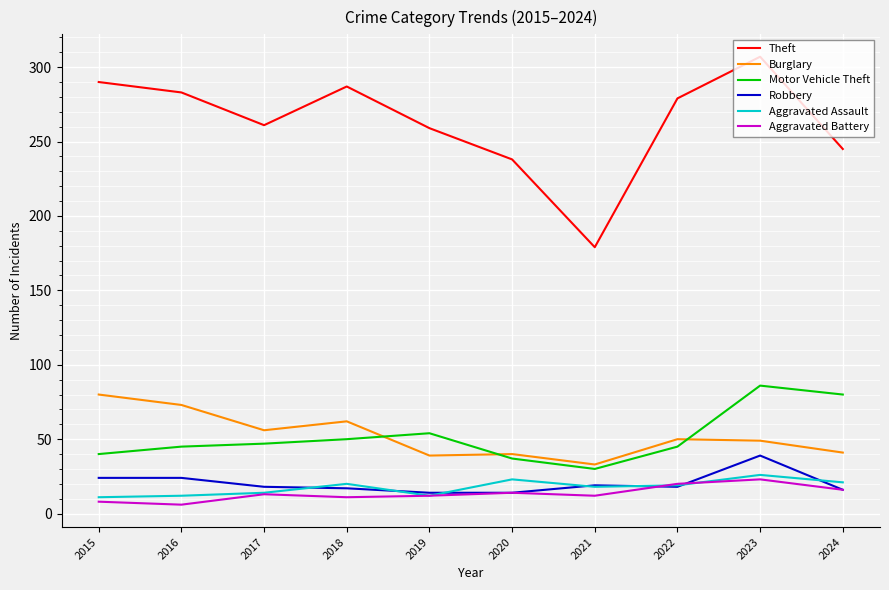

True or false: Theft and Burglary cross at least once.

False